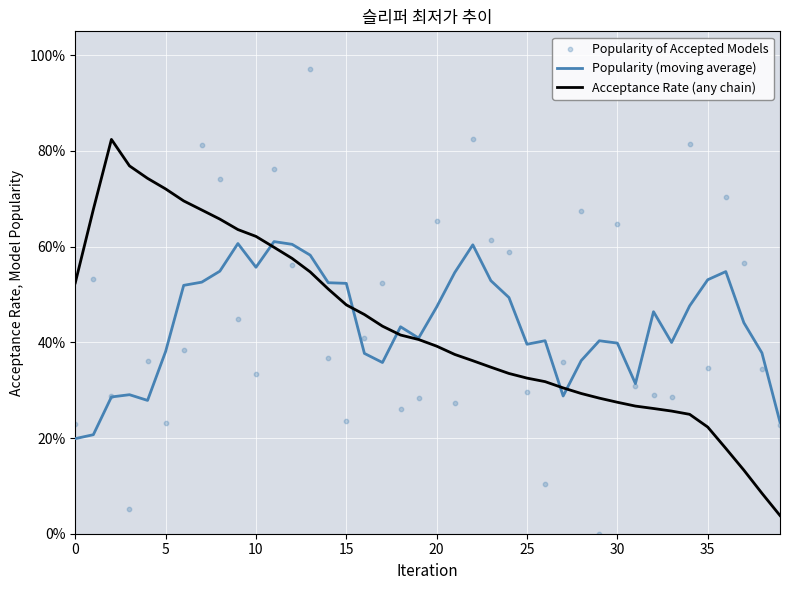

Is the value of Acceptance Rate (any chain) at 19 greater than the value of Popularity of Accepted Models at 11?

No